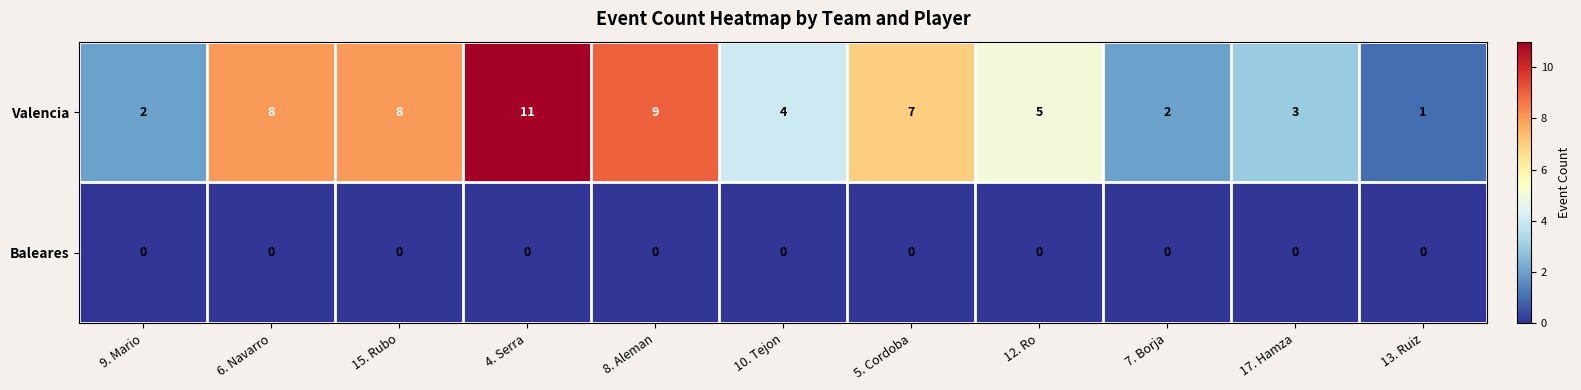

Which series has the largest range (max minus min)?

Valencia